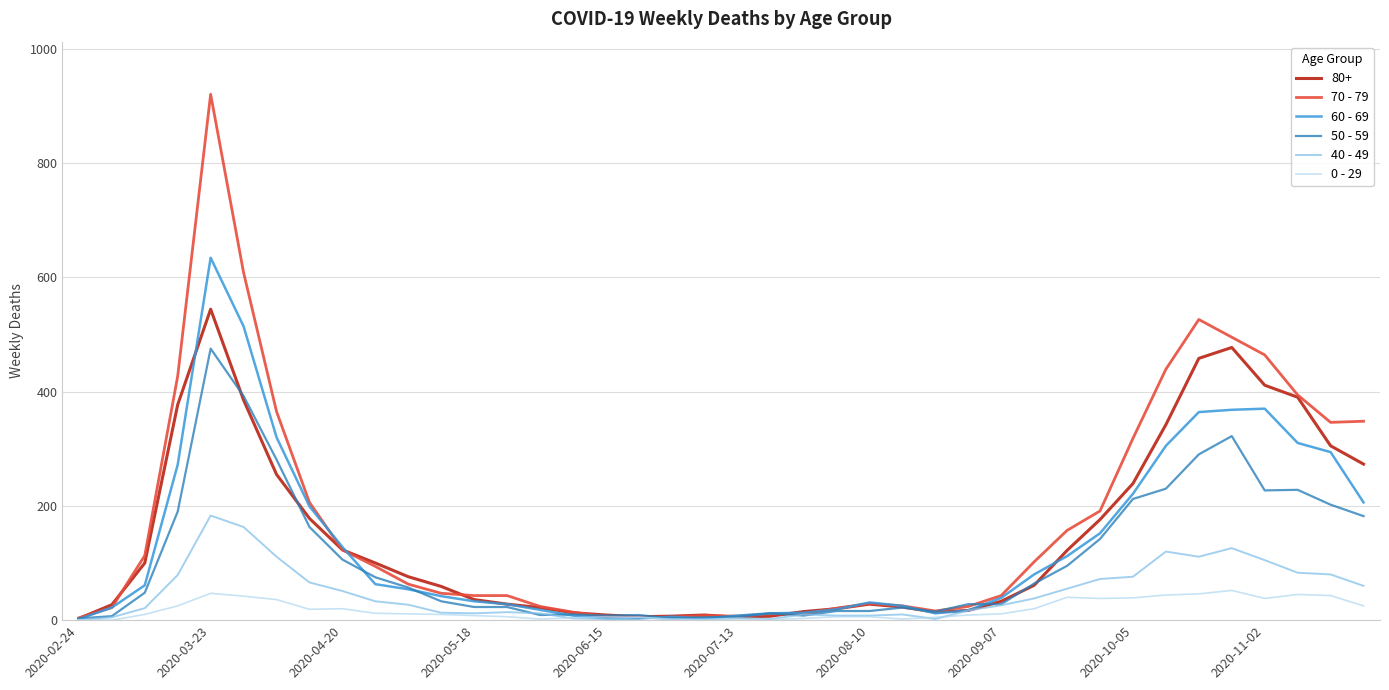

Which series has the largest range (max minus min)?

70 - 79